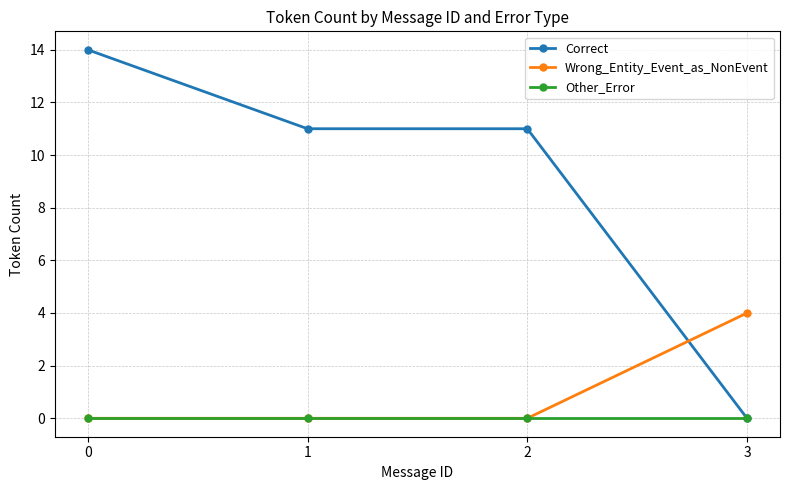

Count the number of categories in the chart.

4